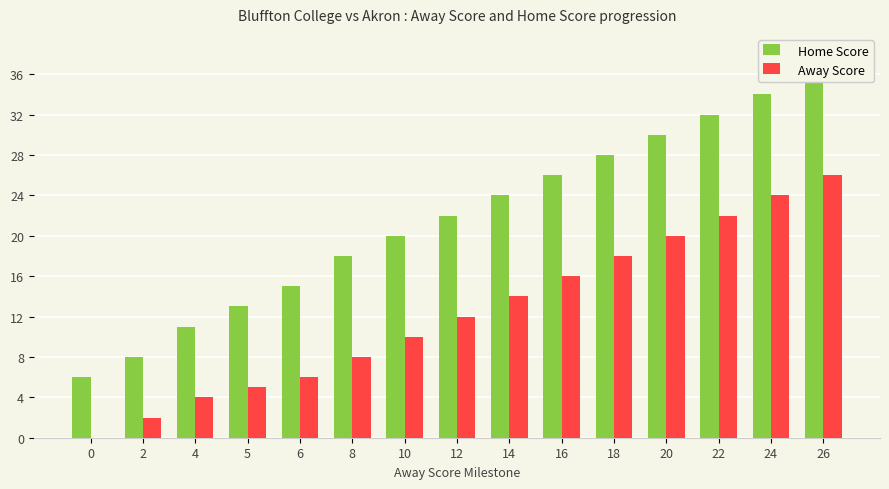

Does the chart contain stacked bars?

No